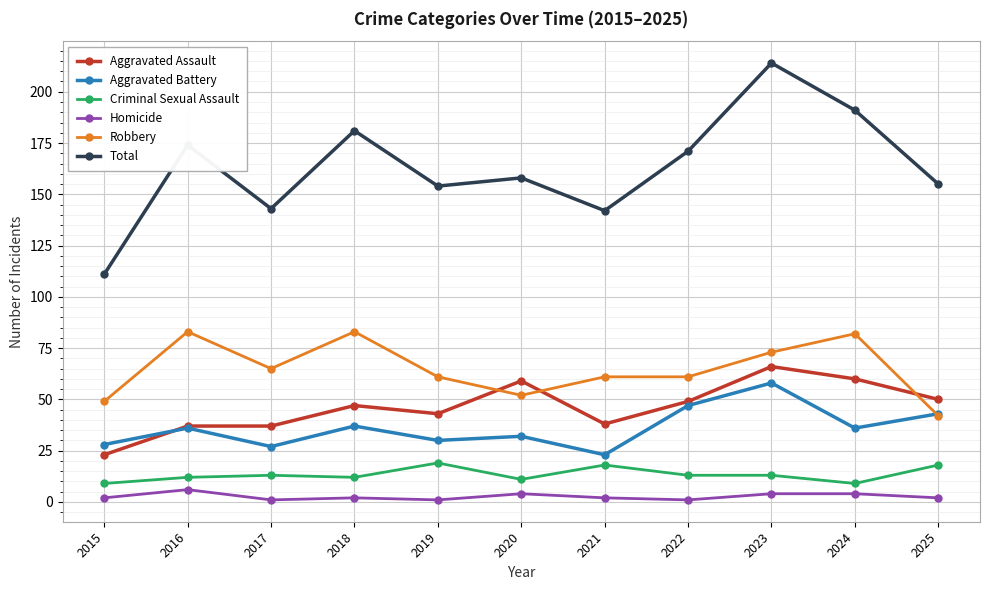

Reading right to left, transcribe all the data shown in this chart.

Aggravated Assault: 2025=50	2024=60	2023=66	2022=49	2021=38	2020=59	2019=43	2018=47	2017=37	2016=37	2015=23
Aggravated Battery: 2025=43	2024=36	2023=58	2022=47	2021=23	2020=32	2019=30	2018=37	2017=27	2016=36	2015=28
Criminal Sexual Assault: 2025=18	2024=9	2023=13	2022=13	2021=18	2020=11	2019=19	2018=12	2017=13	2016=12	2015=9
Homicide: 2025=2	2024=4	2023=4	2022=1	2021=2	2020=4	2019=1	2018=2	2017=1	2016=6	2015=2
Robbery: 2025=42	2024=82	2023=73	2022=61	2021=61	2020=52	2019=61	2018=83	2017=65	2016=83	2015=49
Total: 2025=155	2024=191	2023=214	2022=171	2021=142	2020=158	2019=154	2018=181	2017=143	2016=174	2015=111